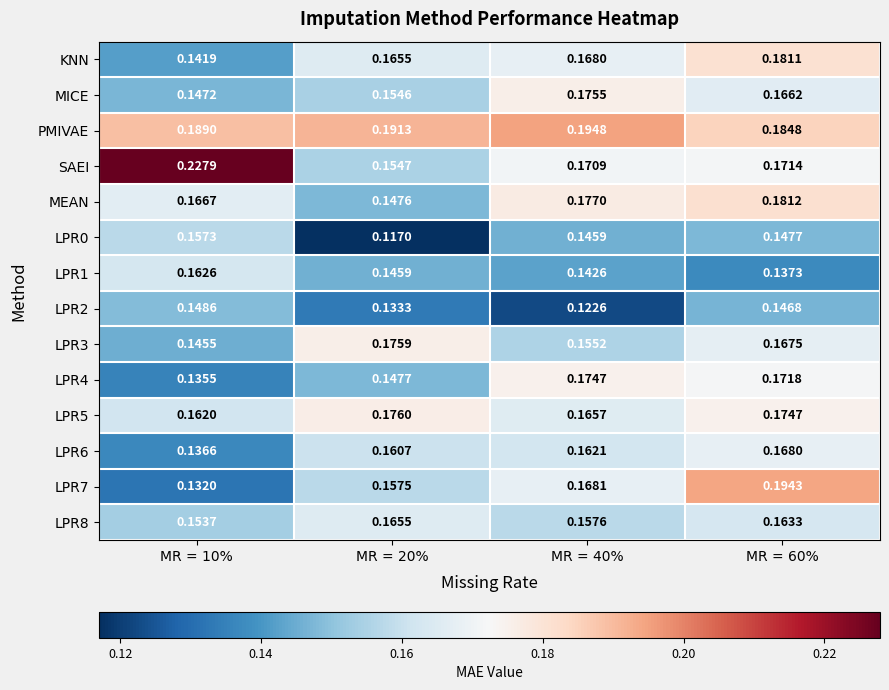

Between MR = 20% and MR = 40%, which series saw the biggest shift?

MEAN